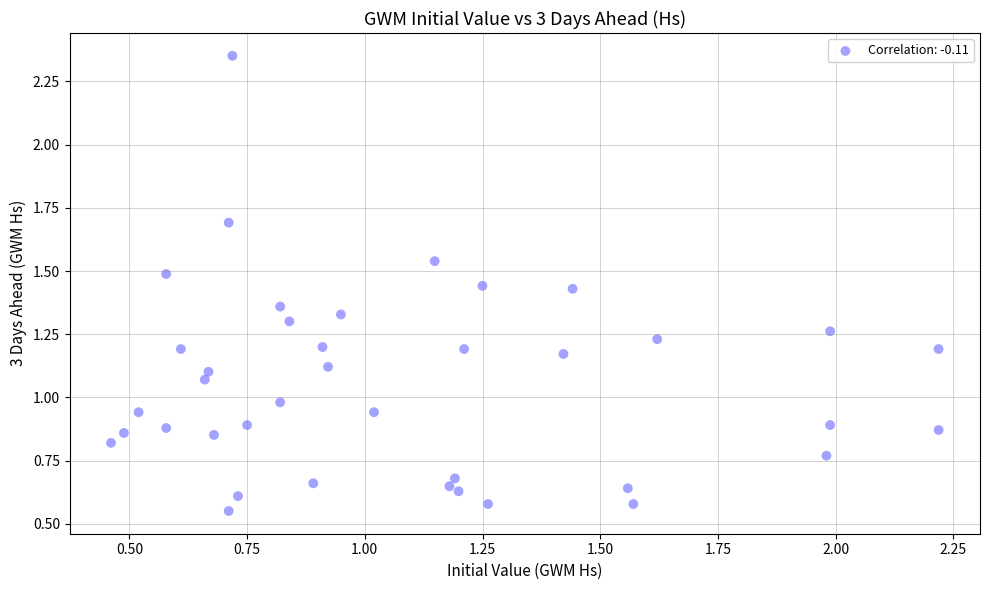

What is the range of Y values (max minus min)?

1.8